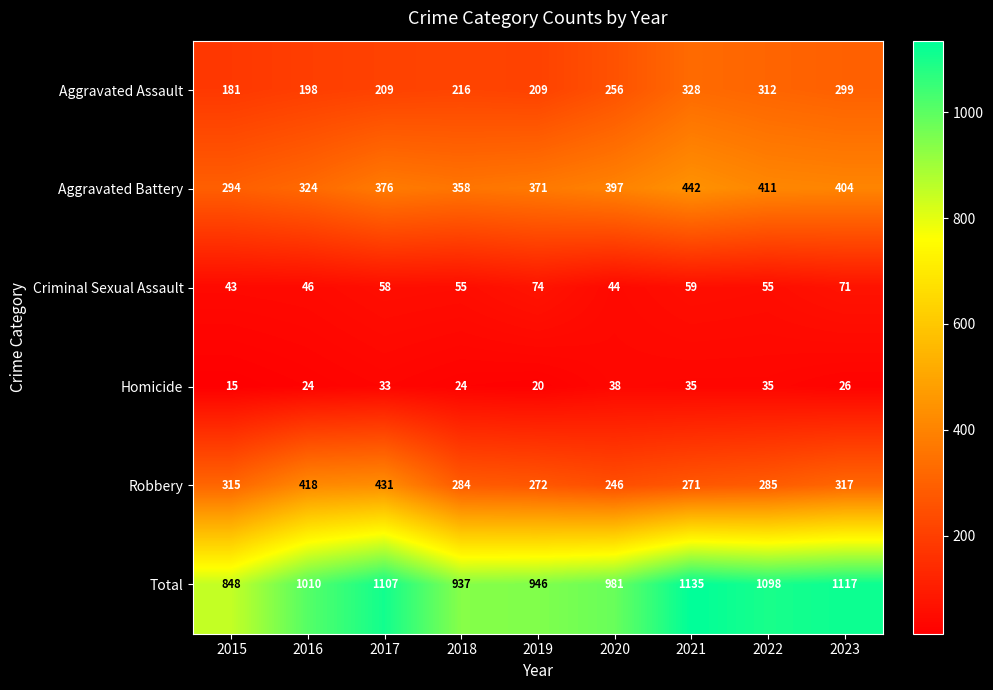

The Aggravated Battery series shows 83 at 2016. True or false?

False